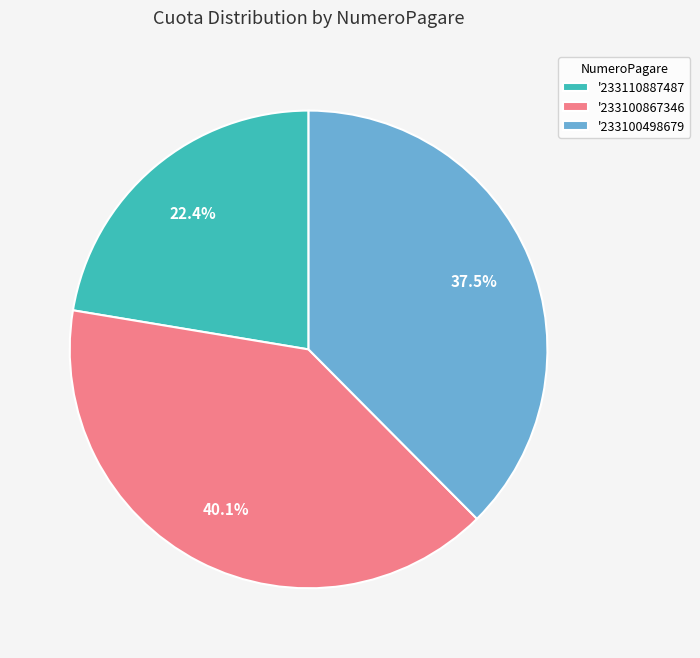

How many slices are in this pie chart?

3